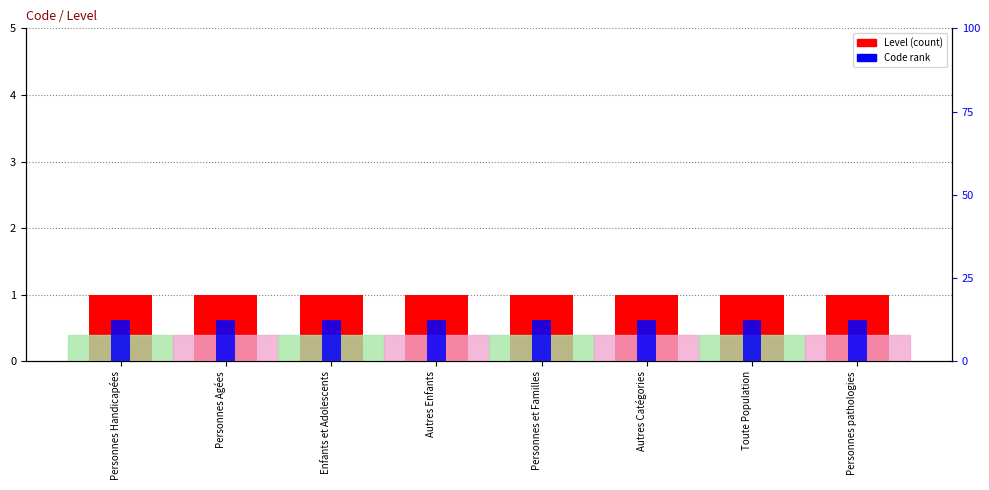

What is the smallest value displayed?

0.5